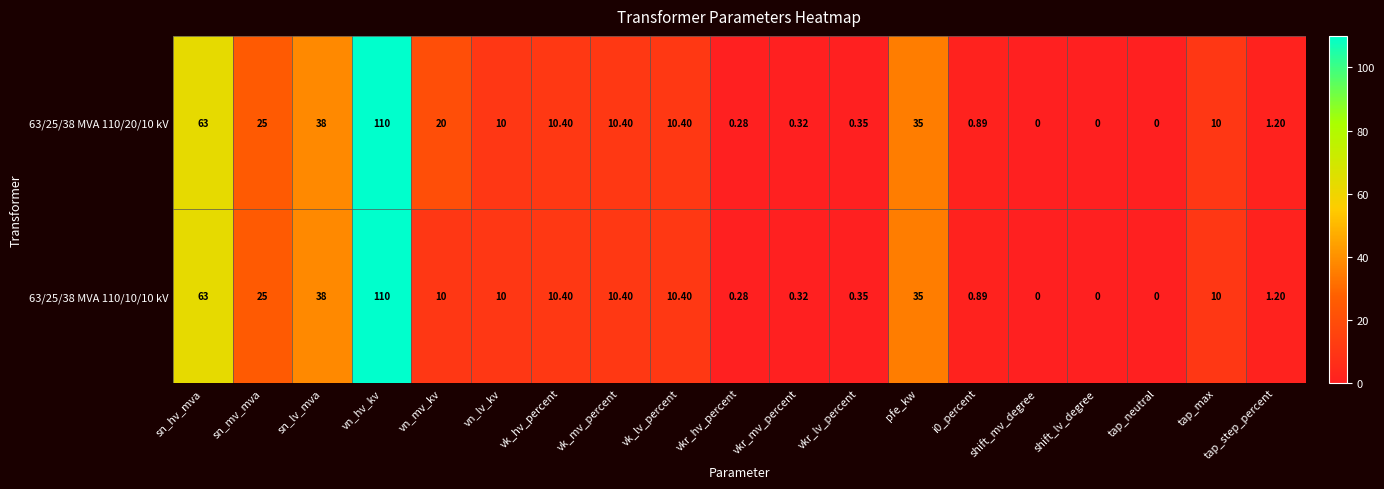

At which category is the sum across all series the highest?

vn_hv_kv